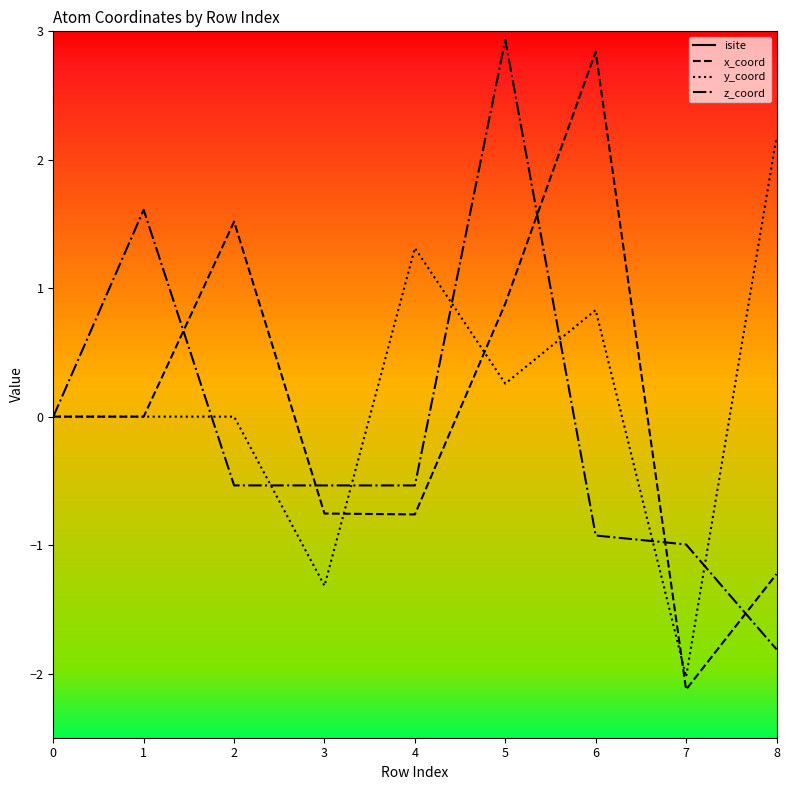

In isite, how many points are higher than both neighbors (excluding endpoints)?

3